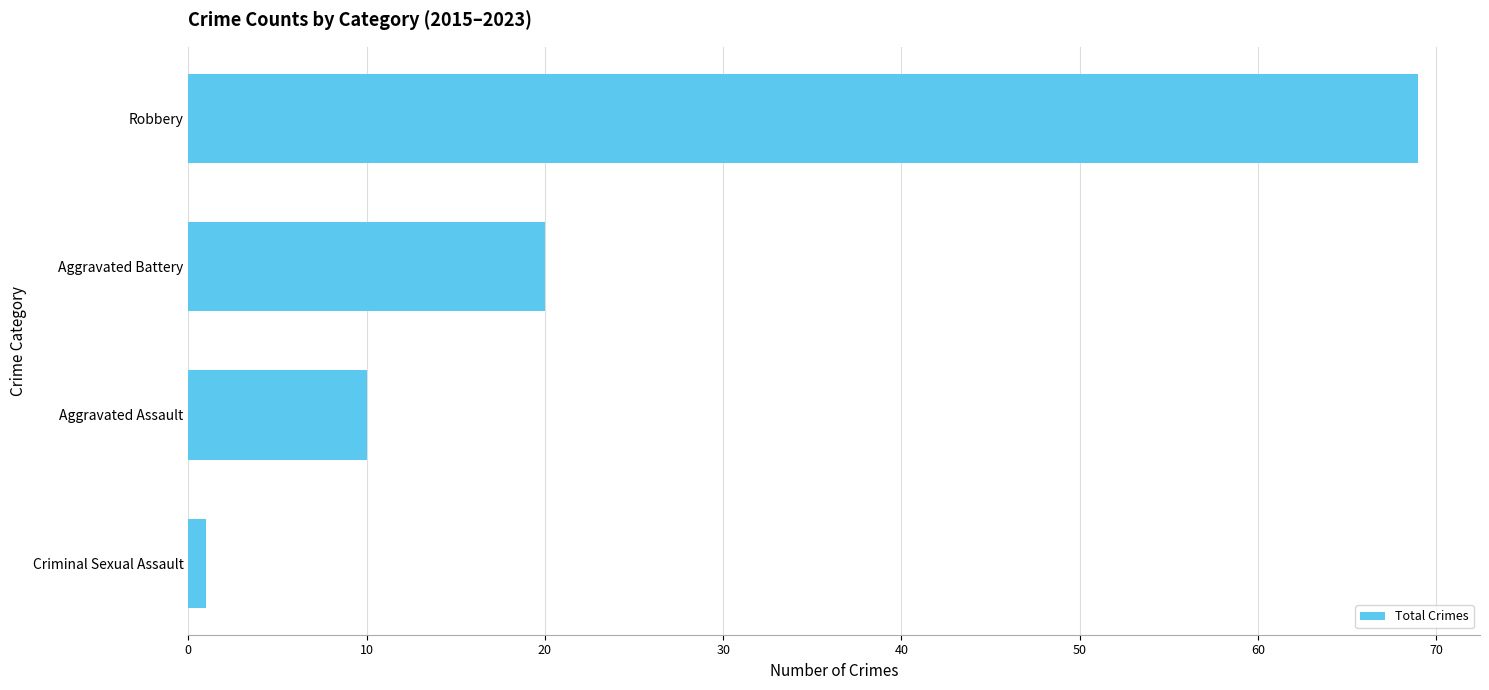

Reading bottom to top, what are all the values shown in this chart?

1	10	20	69